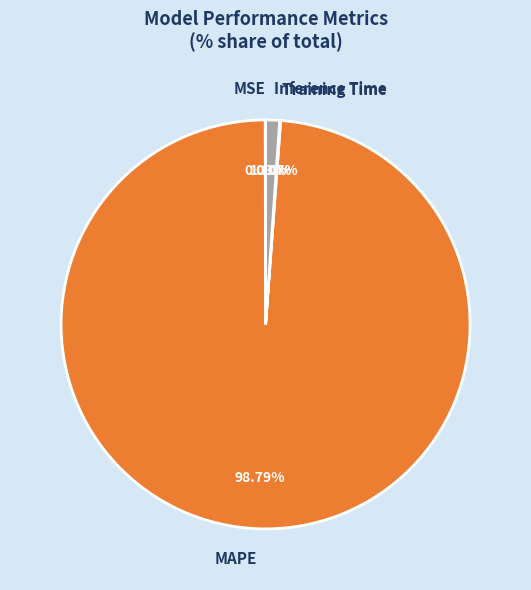

Which slice is the largest?

MAPE